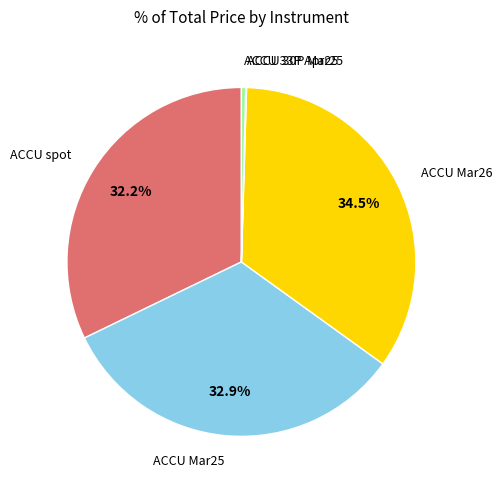

Which slice is the largest?

ACCU Mar26